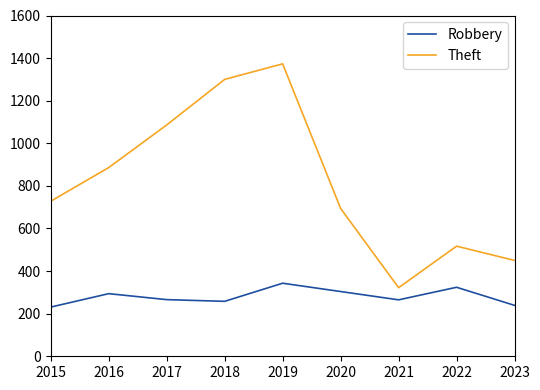

At which category does the chart reach its peak across all series?

2019